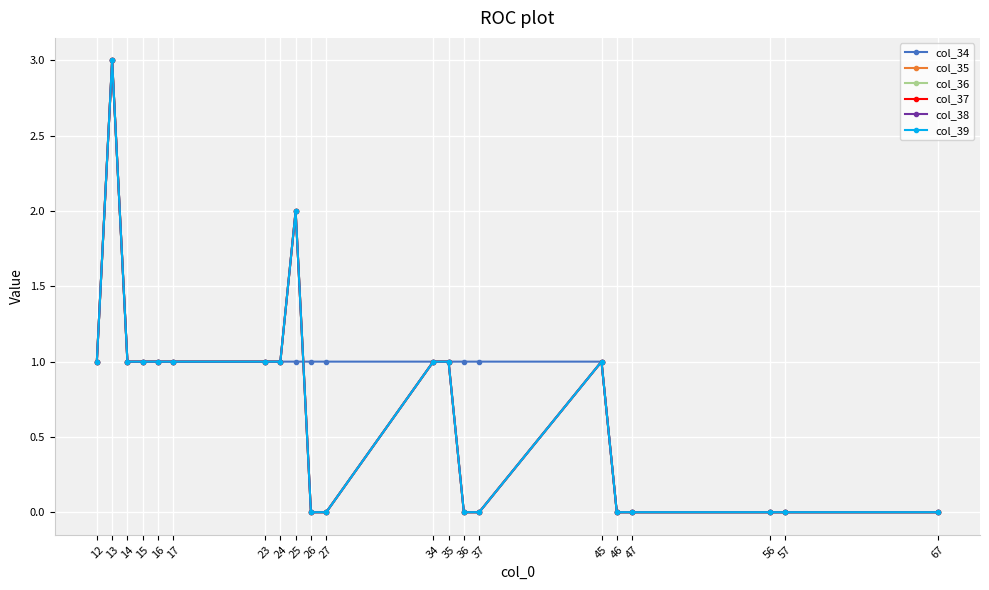

Is this an area chart (filled region under the line)?

No